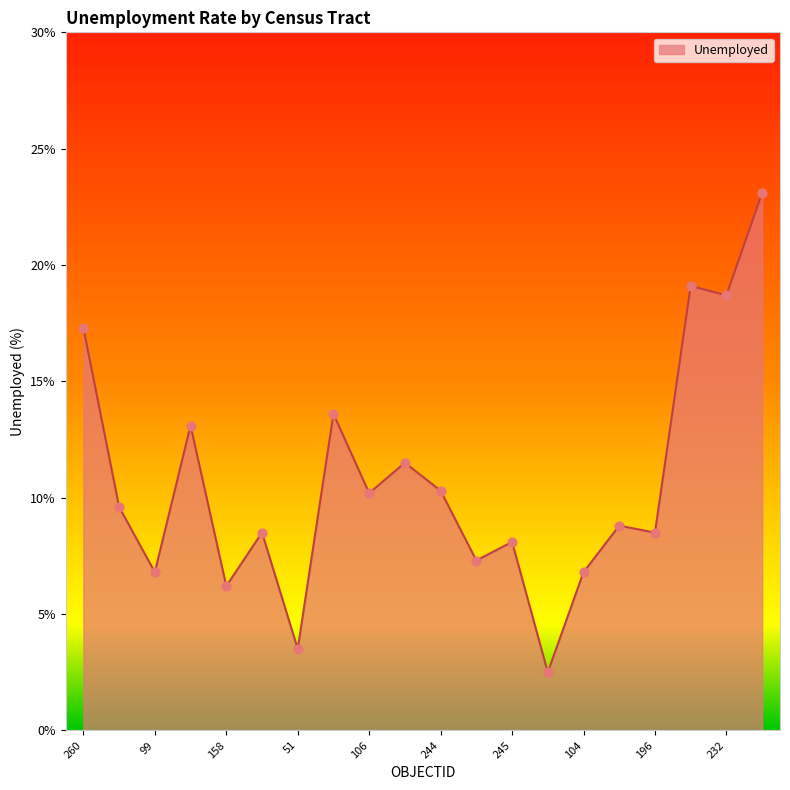

What is the greatest value displayed?

23.1